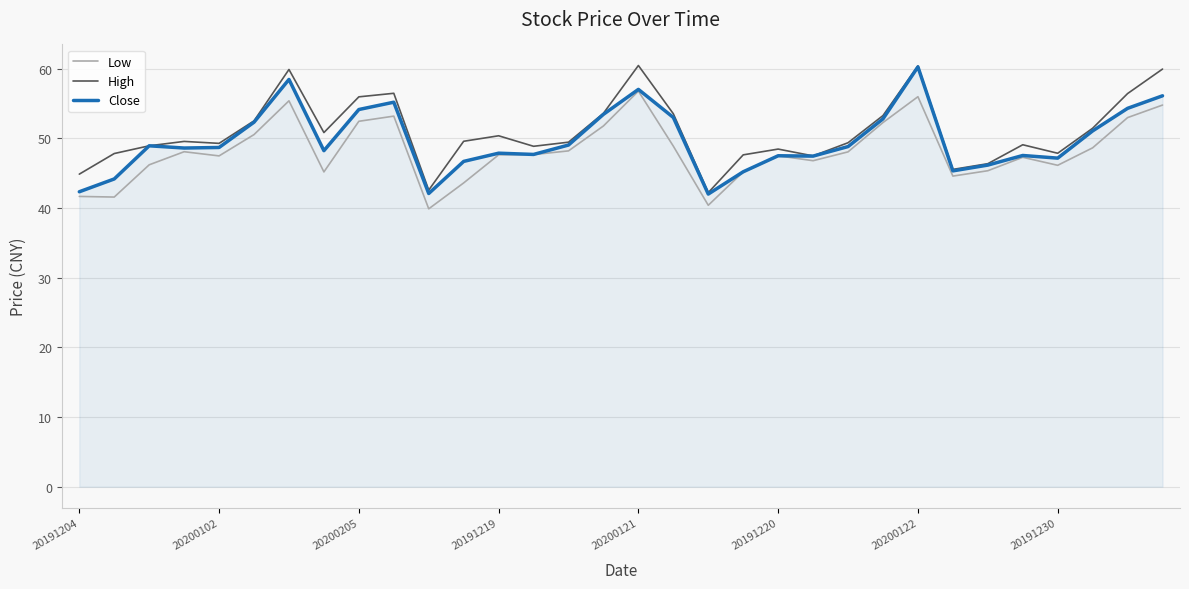

How many lines are shown in the chart?

3